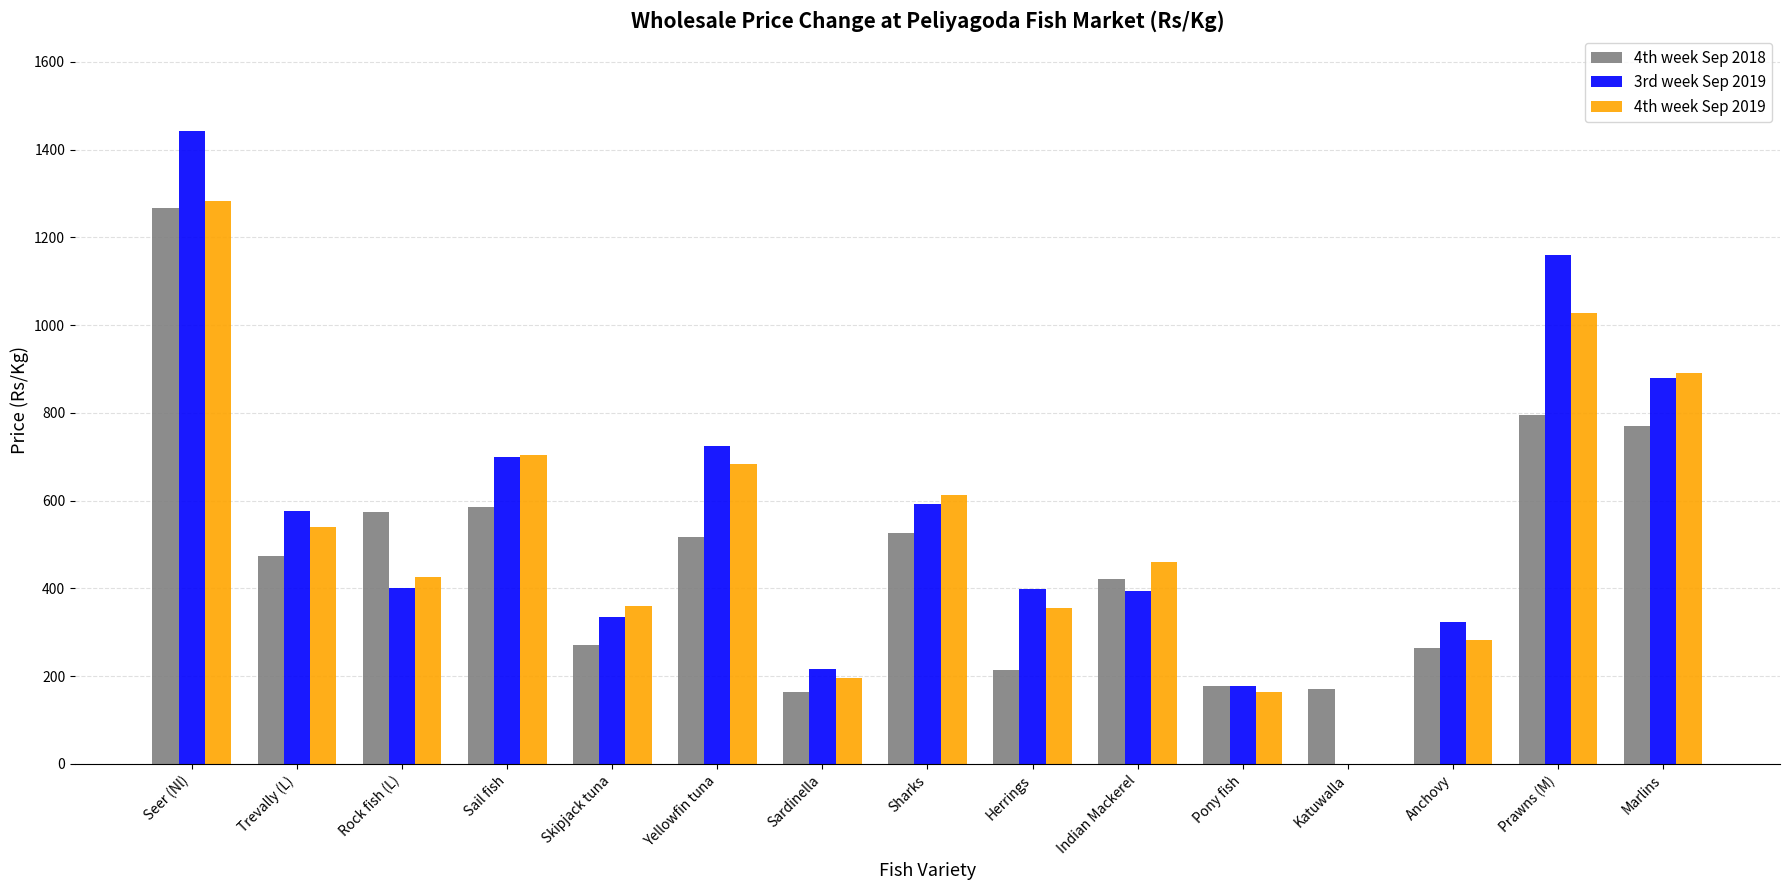

What is the sum of the 4th week Sep 2018 values at Pony fish and Sardinella?

342.5